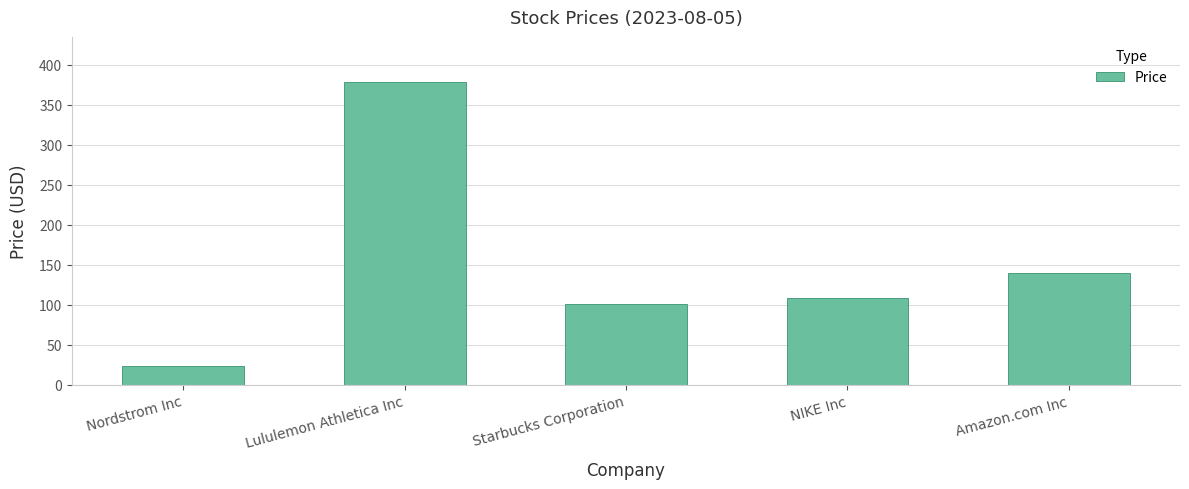

What is the difference between the second highest and minimum values?

116.9